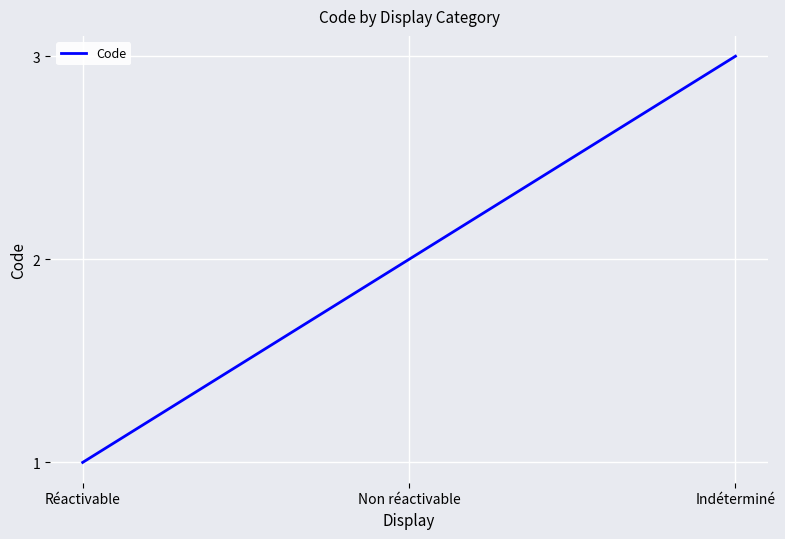

At which category does the chart reach its minimum across all series?

Réactivable